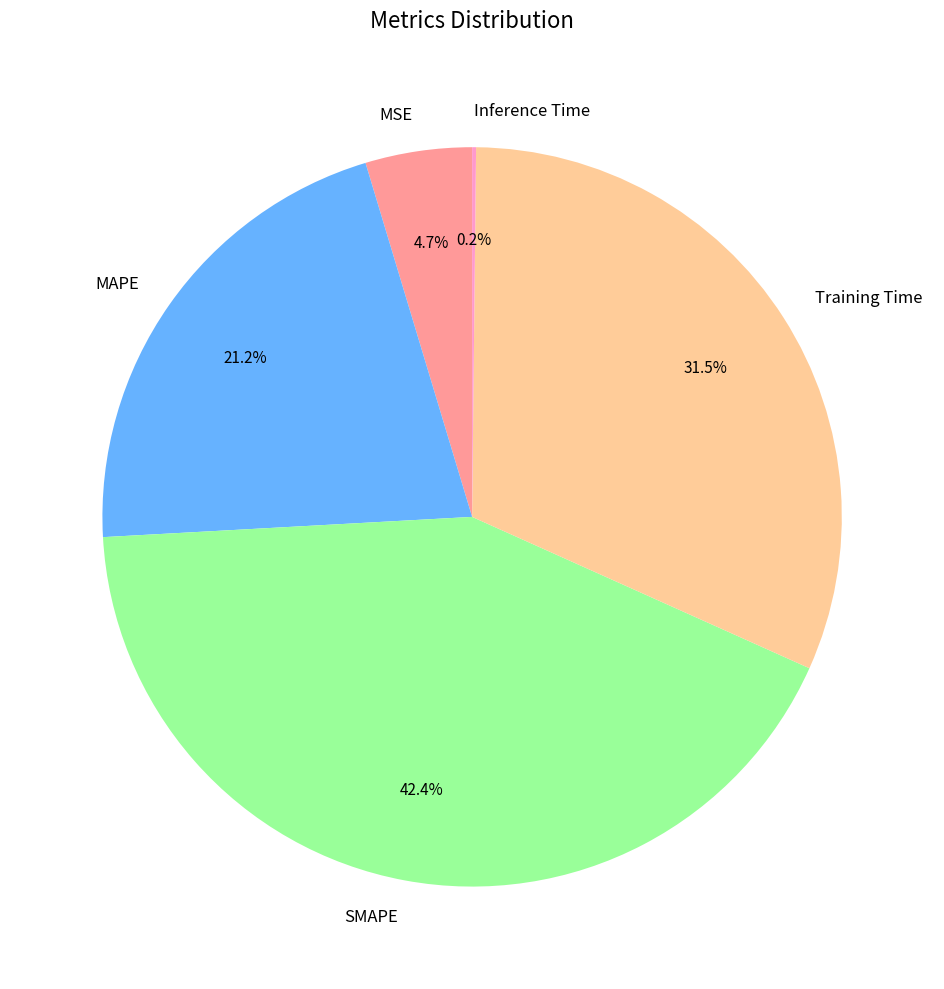

What is the ratio of the value at MAPE to the value at SMAPE?

0.5